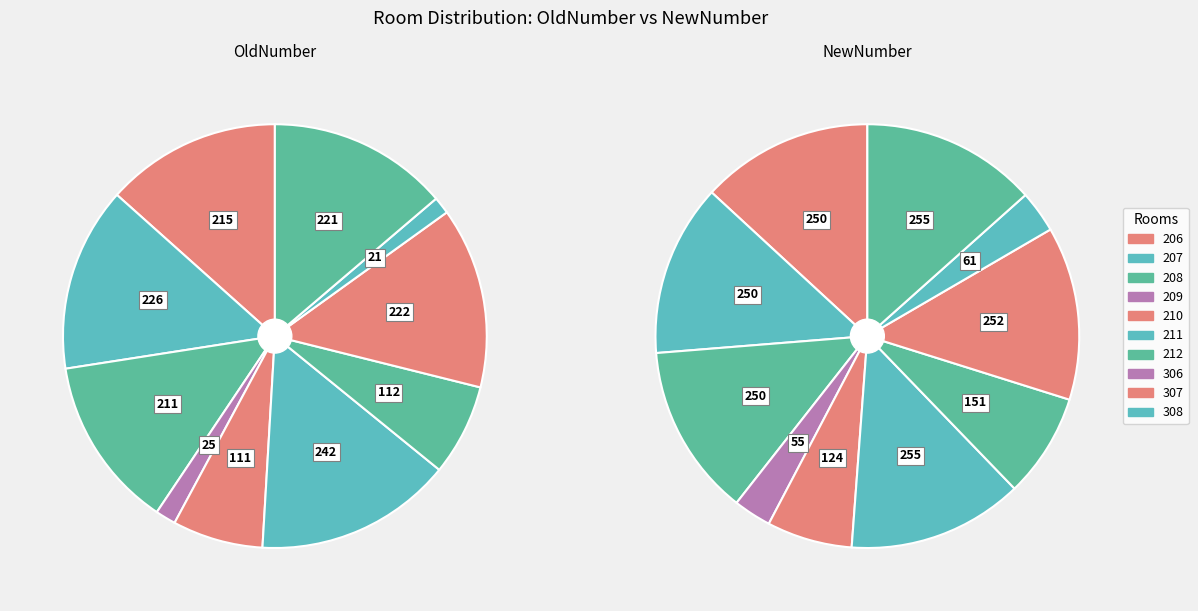

Is it true that 211 is 22% of the pie?

False